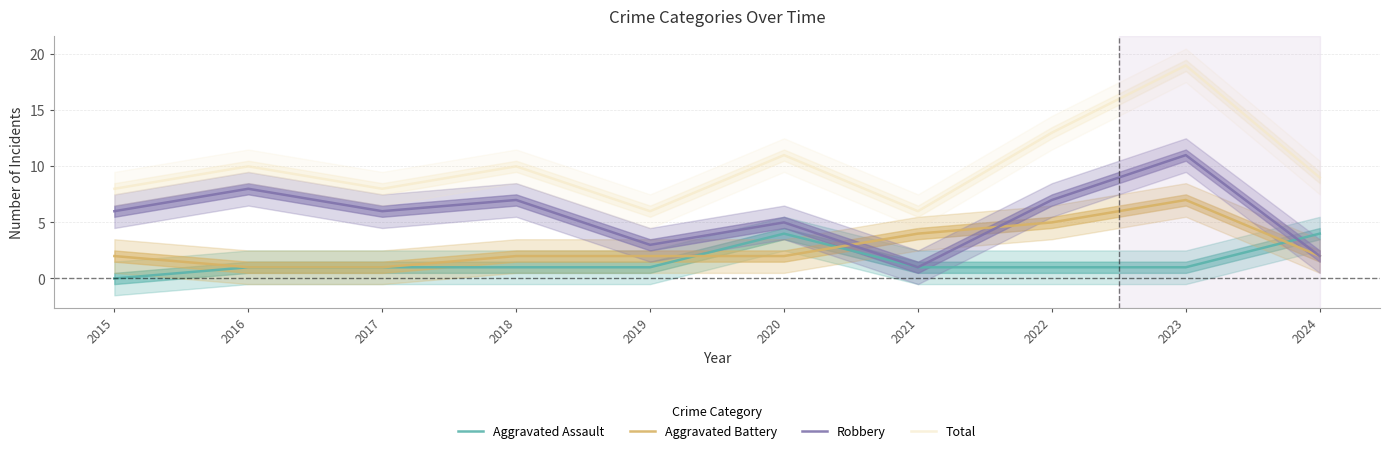

What is the greatest value displayed?

19